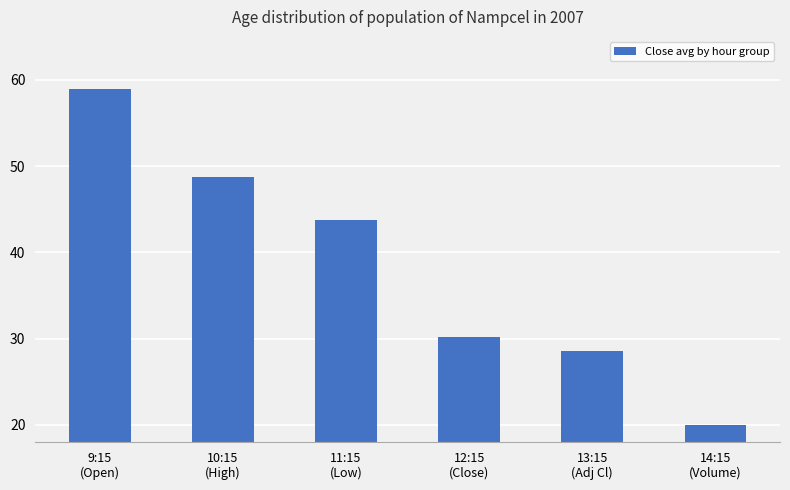

What is the change in value from 11:15
(Low) to 14:15
(Volume)?

-23.7